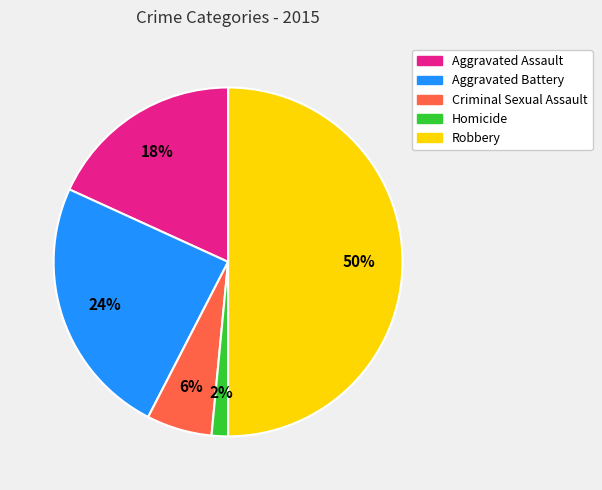

The Homicide slice represents 2% of the pie. True or false?

True